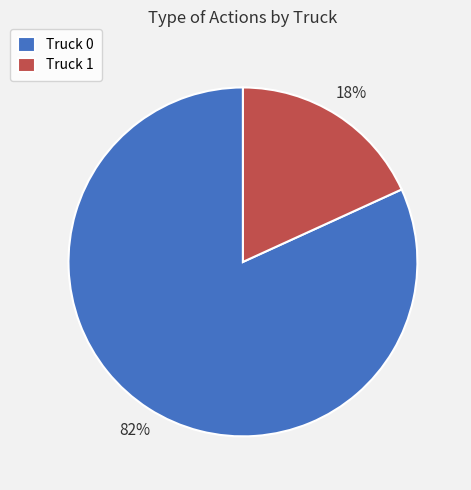

Which slice is the smallest?

Truck 1